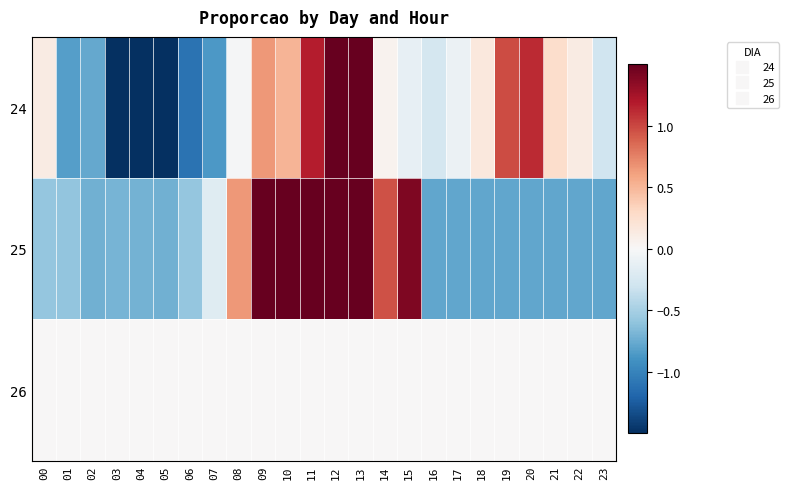

Which series has the largest range (max minus min)?

24